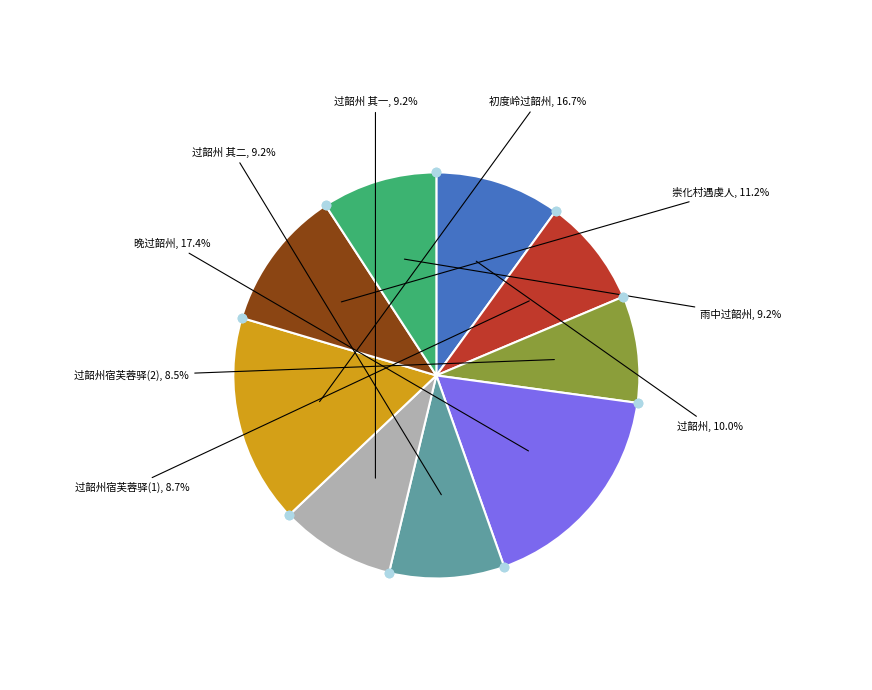

Is there any slice that represents more than half of the pie?

No